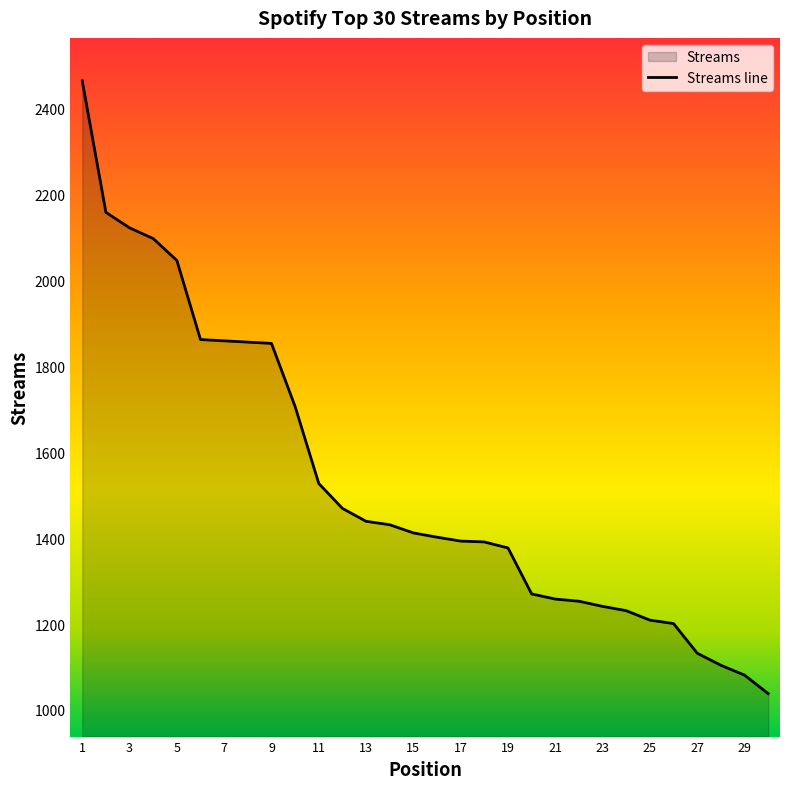

Read the value at 12, to the nearest 100.

1500